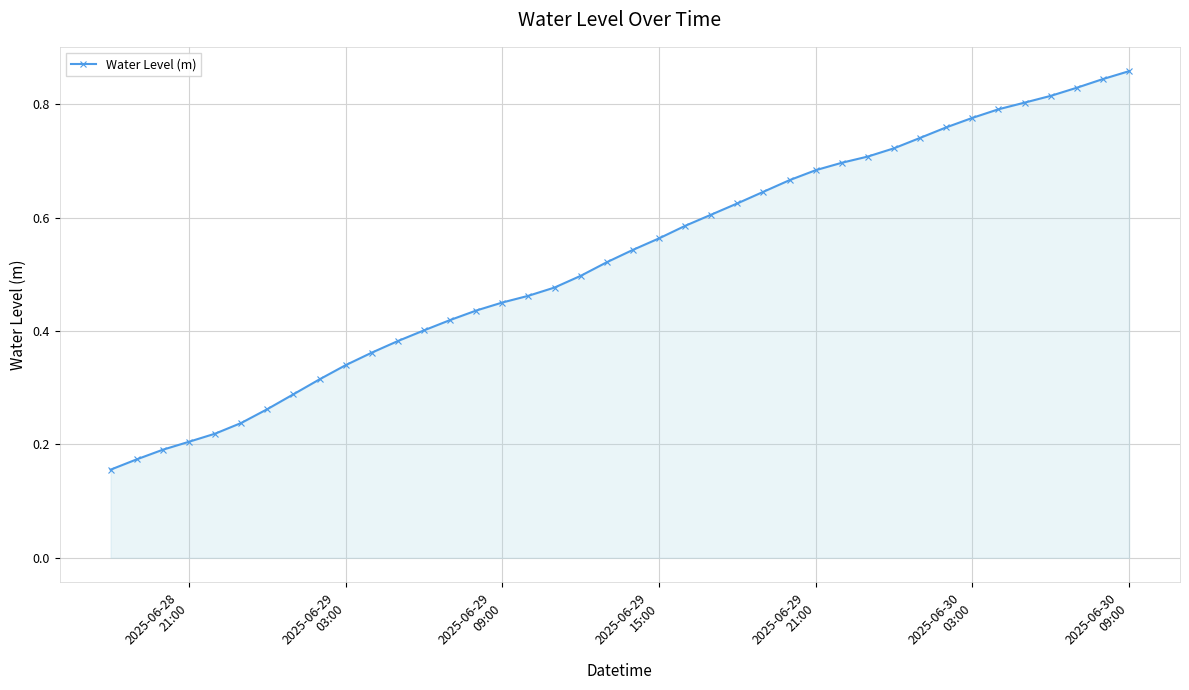

What is the sum of all values?

21.1